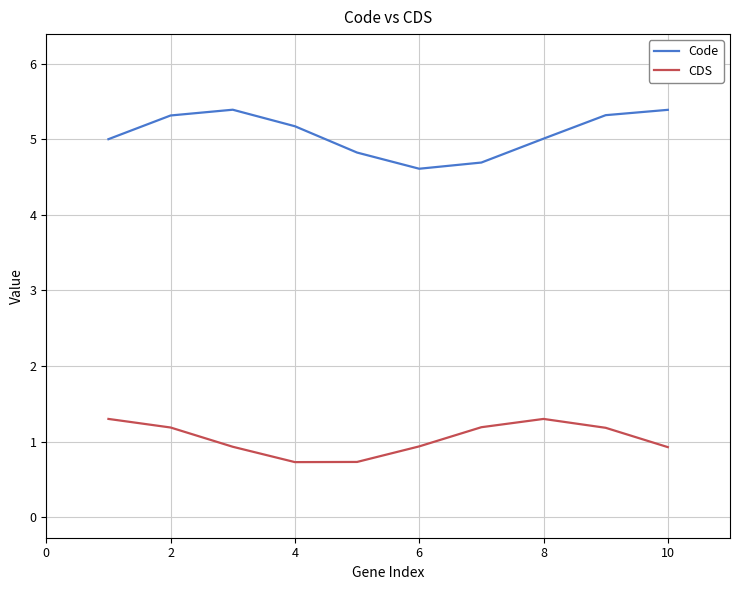

Rank the series by their average value, from lowest to highest.

CDS, Code